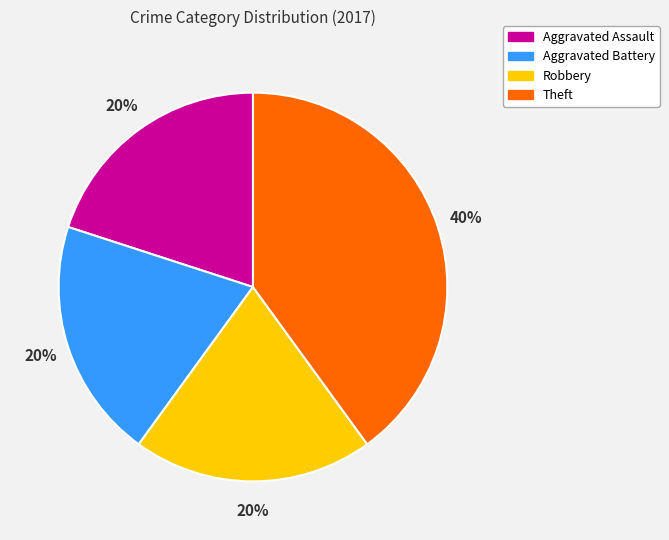

What percentage is the Robbery slice, to the nearest percent?

20%